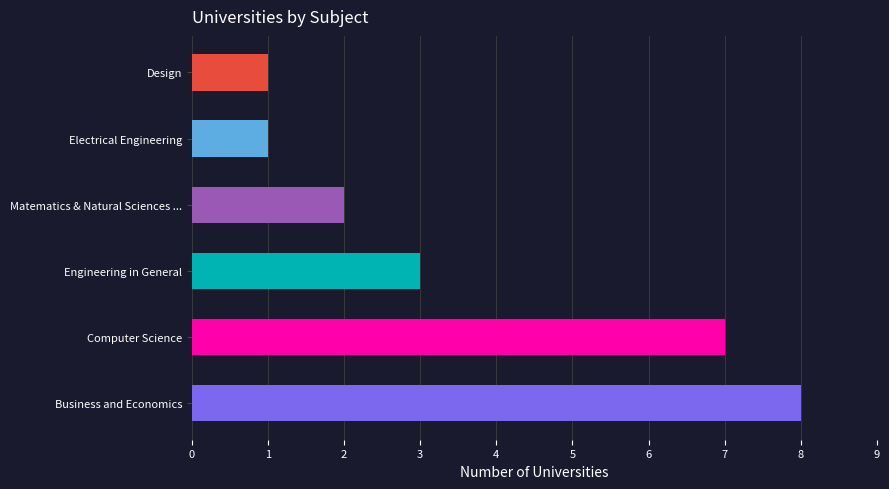

What is the average value?

4